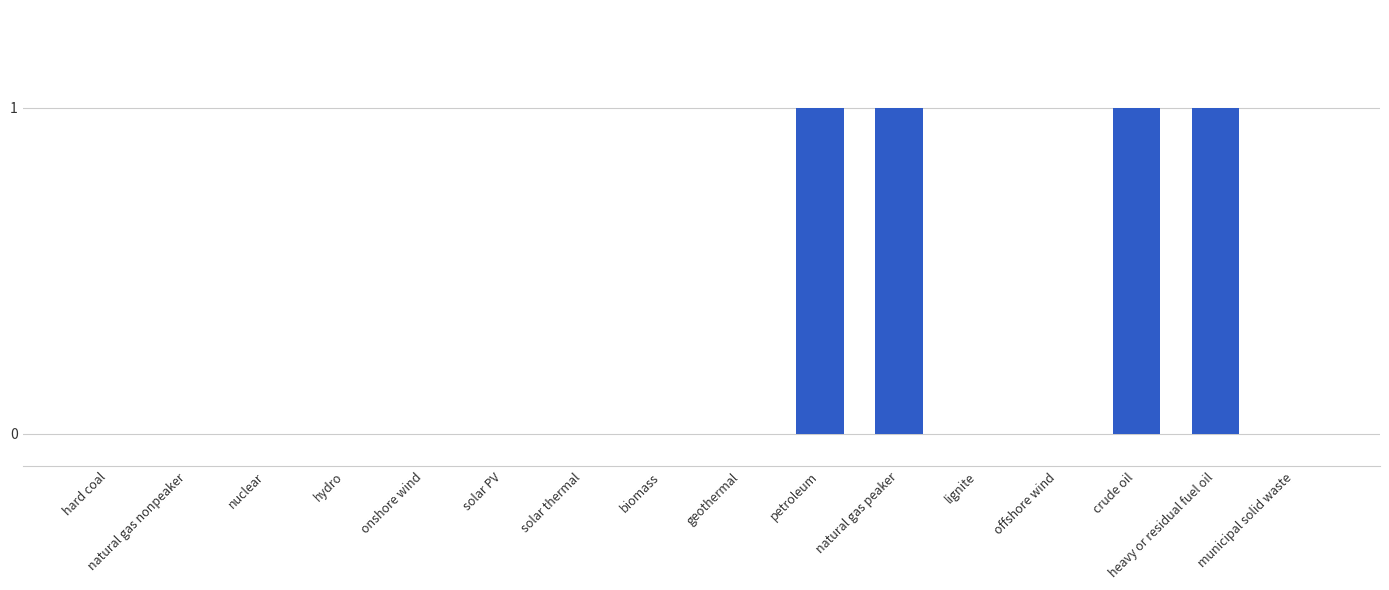

What is the change in value from hydro to heavy or residual fuel oil?

+1